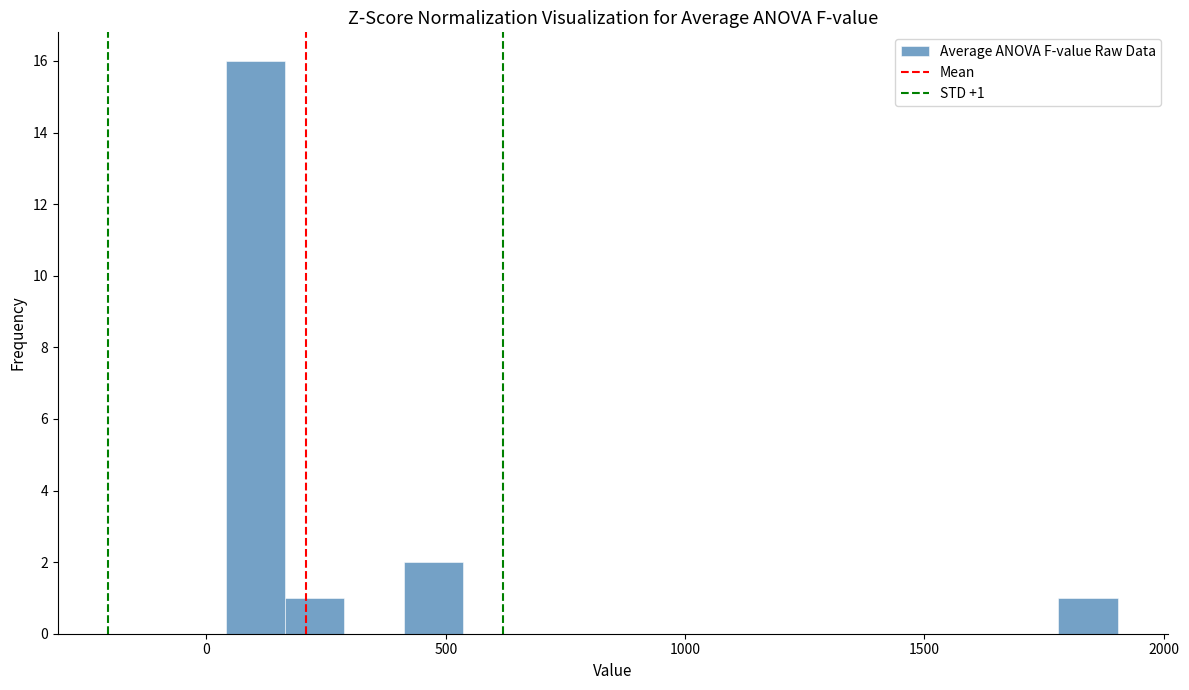

Around what value on the x-axis is the tallest bar? Give the approximate position of its centre, as read against the axis.

100